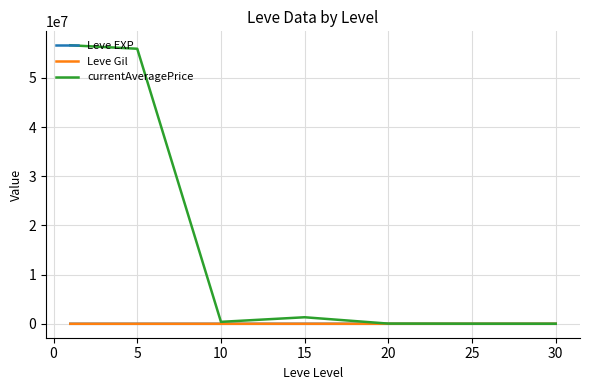

What is the difference between the maximum and minimum values in the currentAveragePrice series?

56612081.6